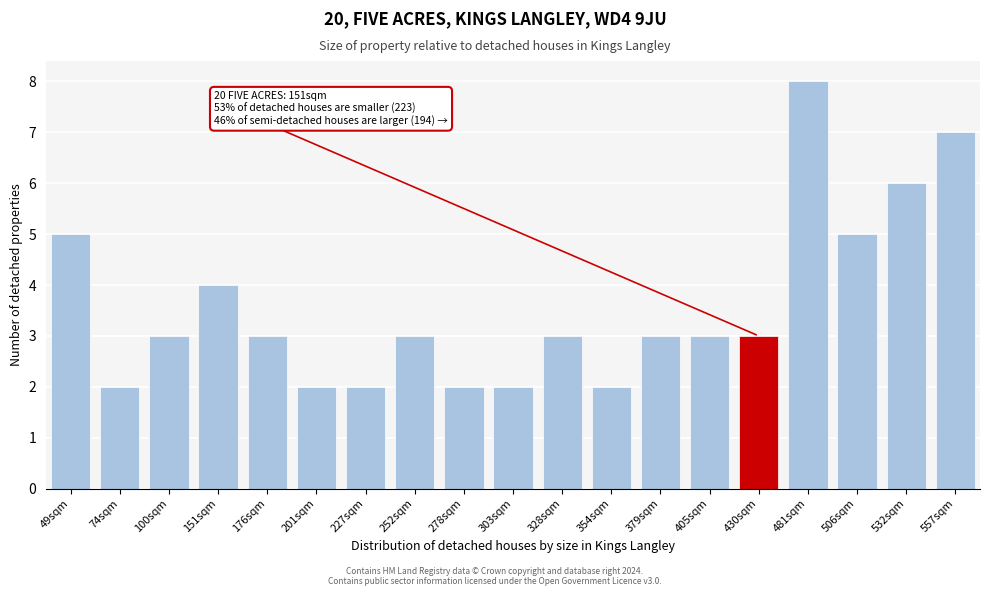

Reading right to left, extract all data points from this chart.

557sqm=7	532sqm=6	506sqm=5	481sqm=8	430sqm=3	405sqm=3	379sqm=3	354sqm=2	328sqm=3	303sqm=2	278sqm=2	252sqm=3	227sqm=2	201sqm=2	176sqm=3	151sqm=4	100sqm=3	74sqm=2	49sqm=5